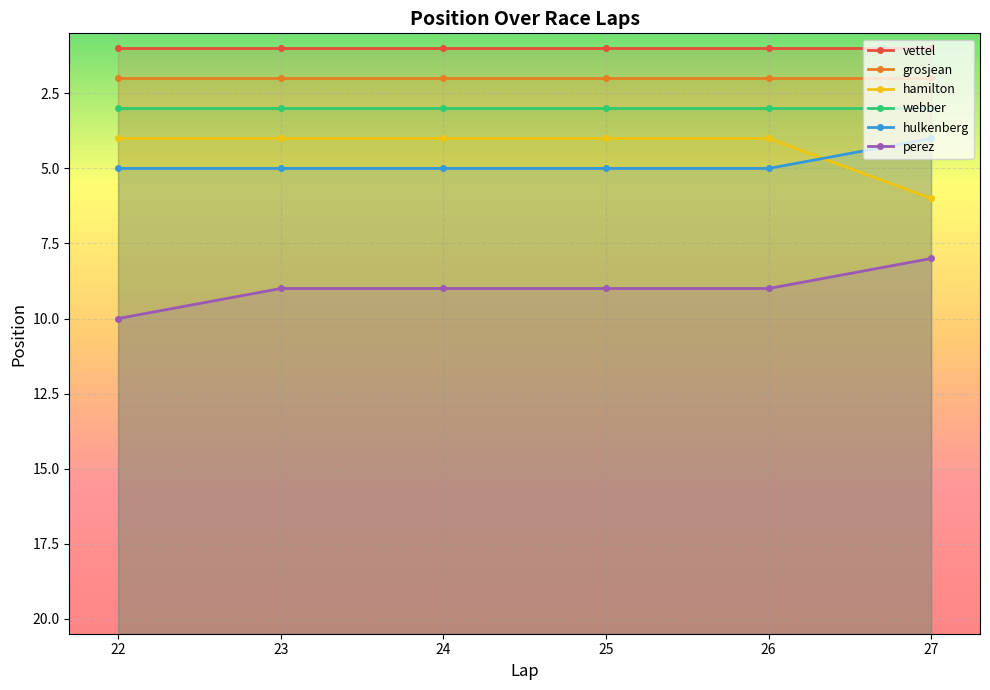

At how many categories does at least one series exceed 5?

6